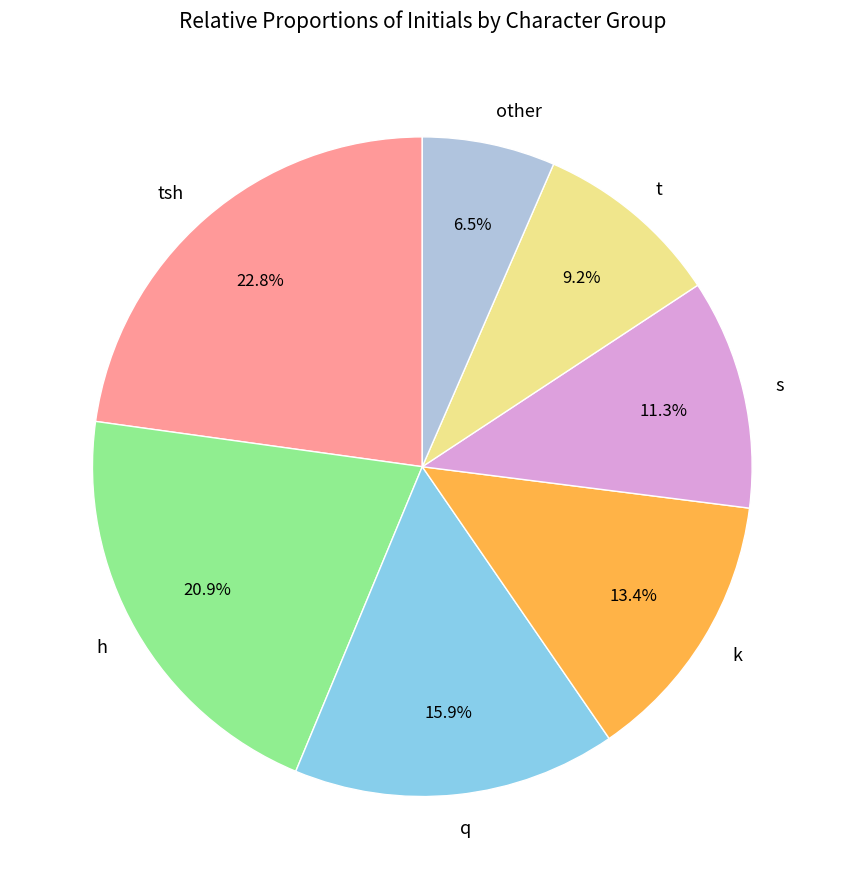

Does h represent more than half of the total?

No